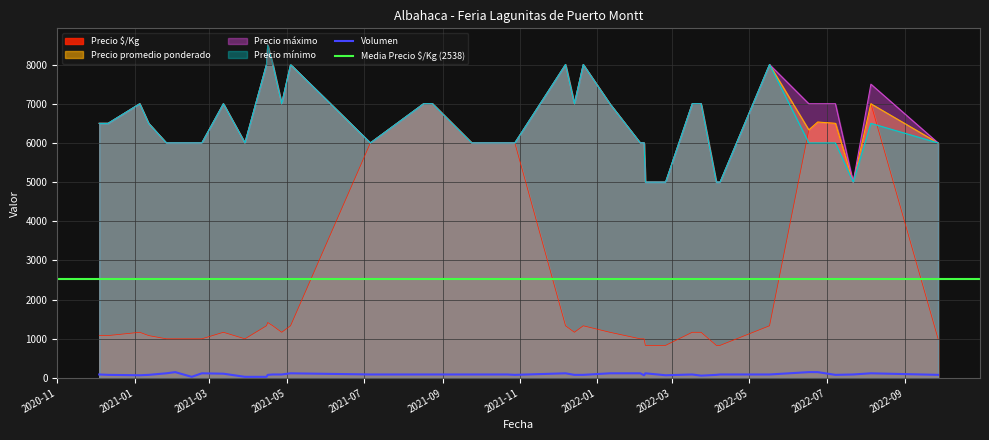

True or false: Volumen and Precio promedio ponderado intersect in this chart.

False